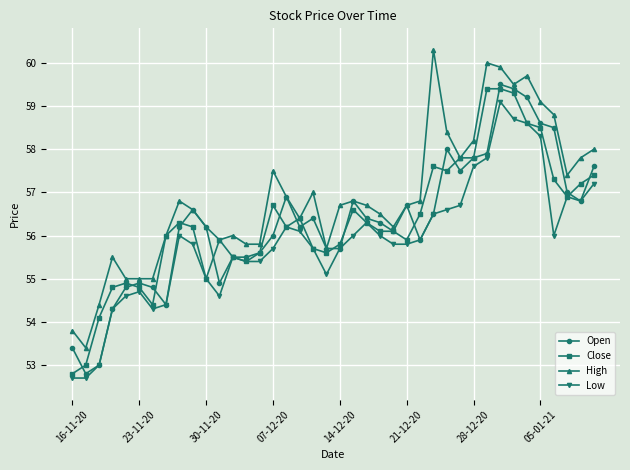

What is the value of the Open point at the 11th from the left?

56.2